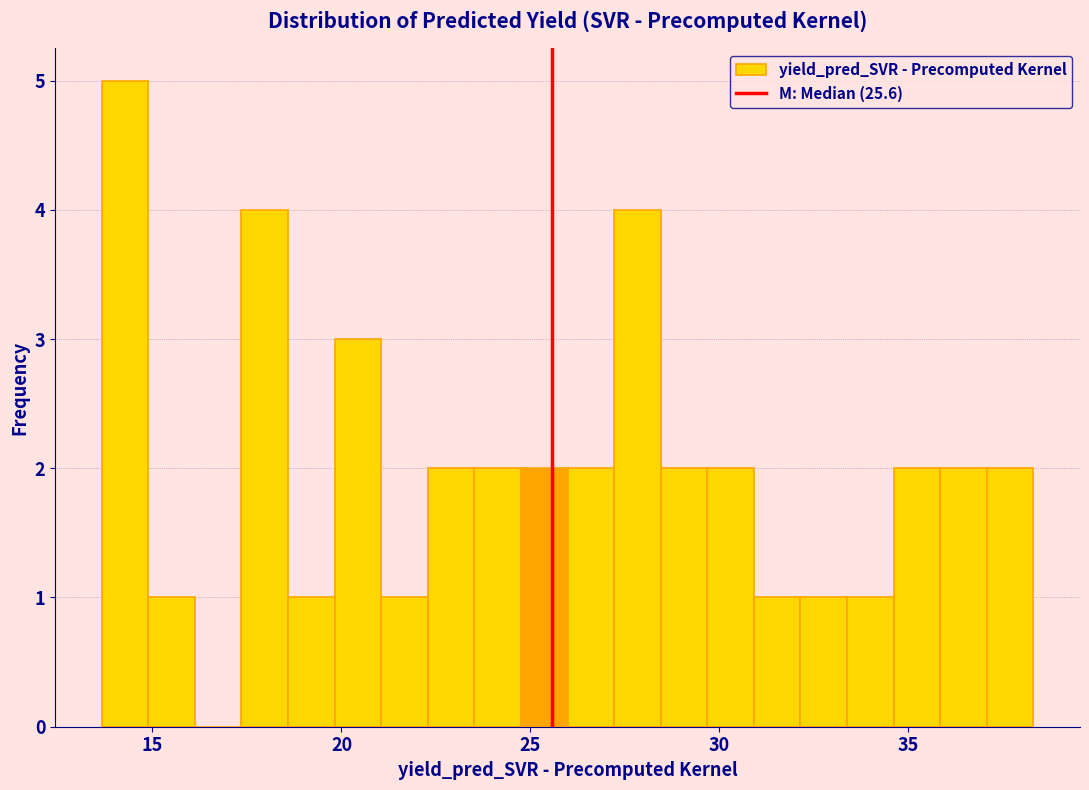

Around what value on the x-axis is the tallest bar? Give the approximate position of its centre, as read against the axis.

14.5